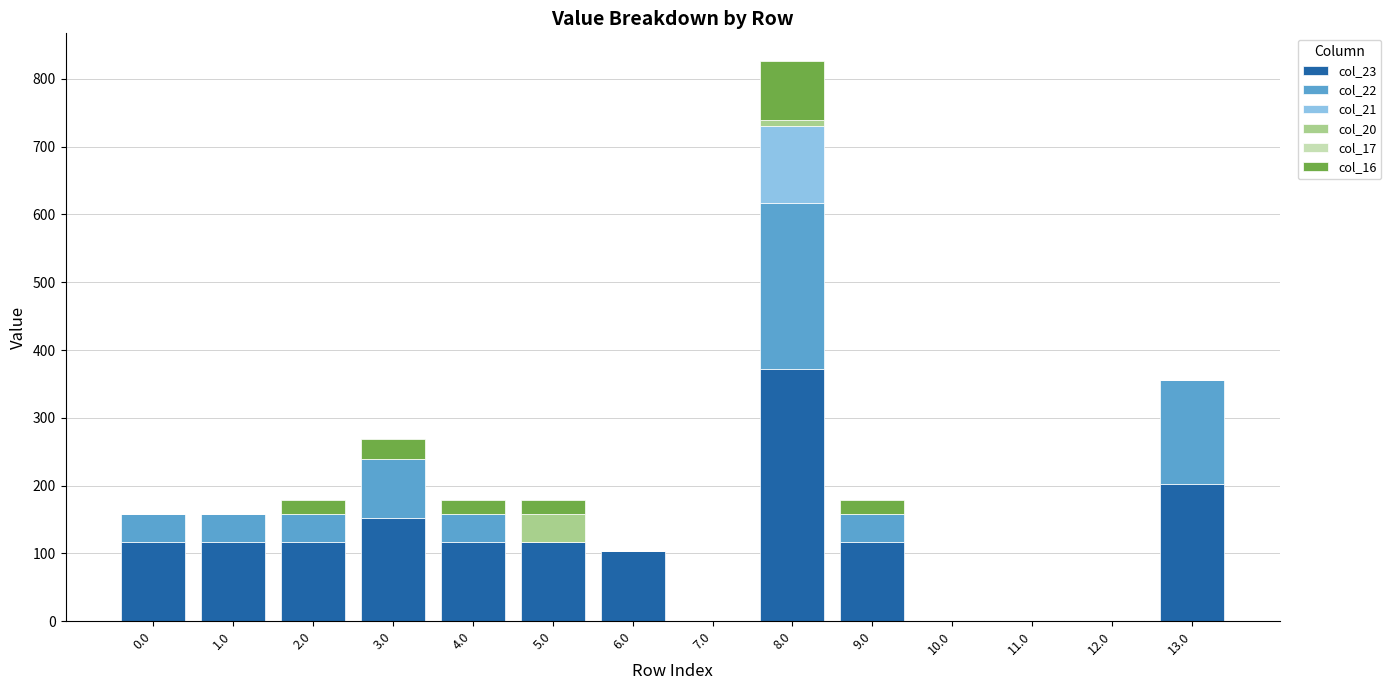

Are the bars horizontal?

No